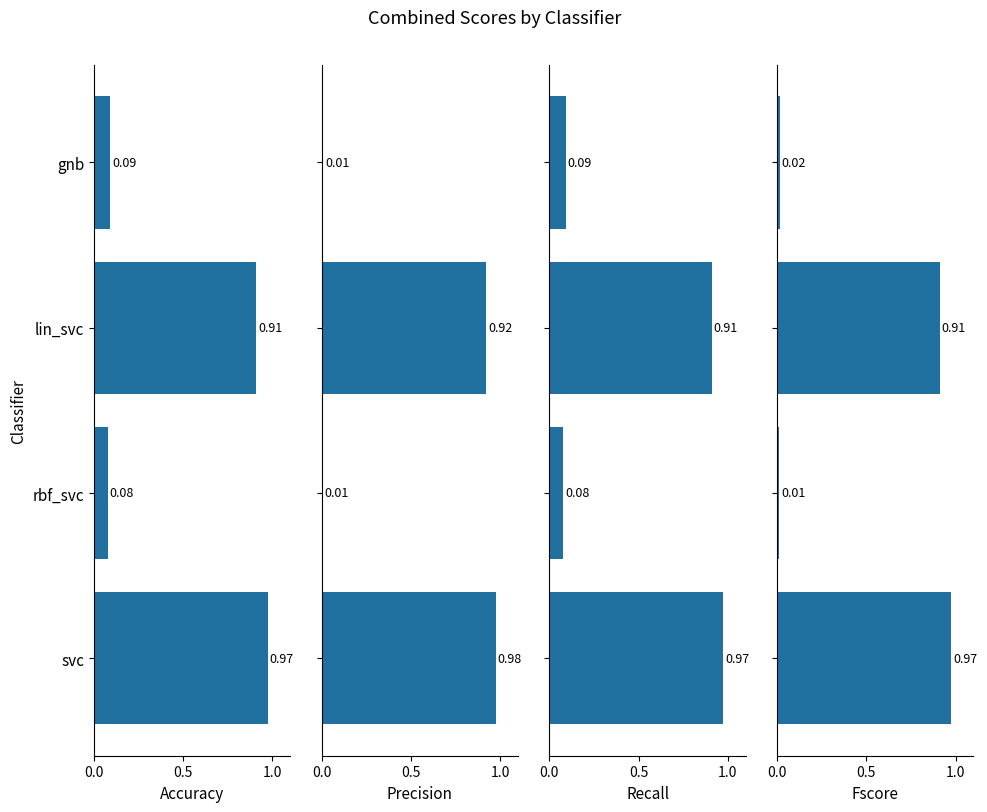

At how many categories does at least one series exceed 0?

4